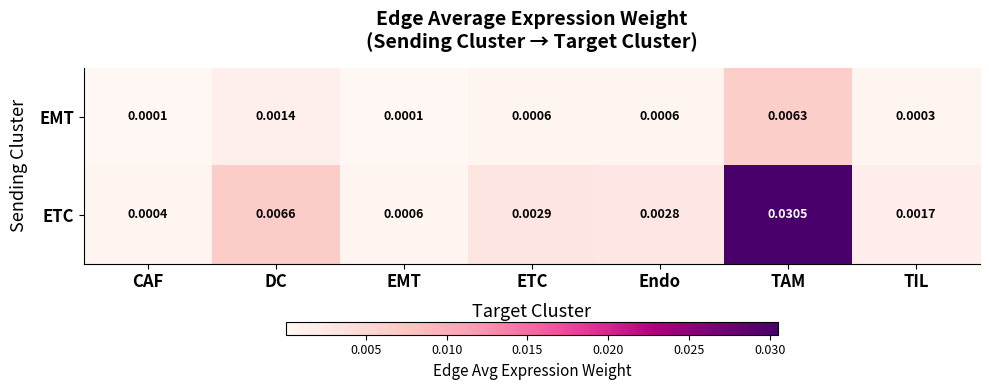

Rank the series by their average value, from highest to lowest.

ETC, EMT